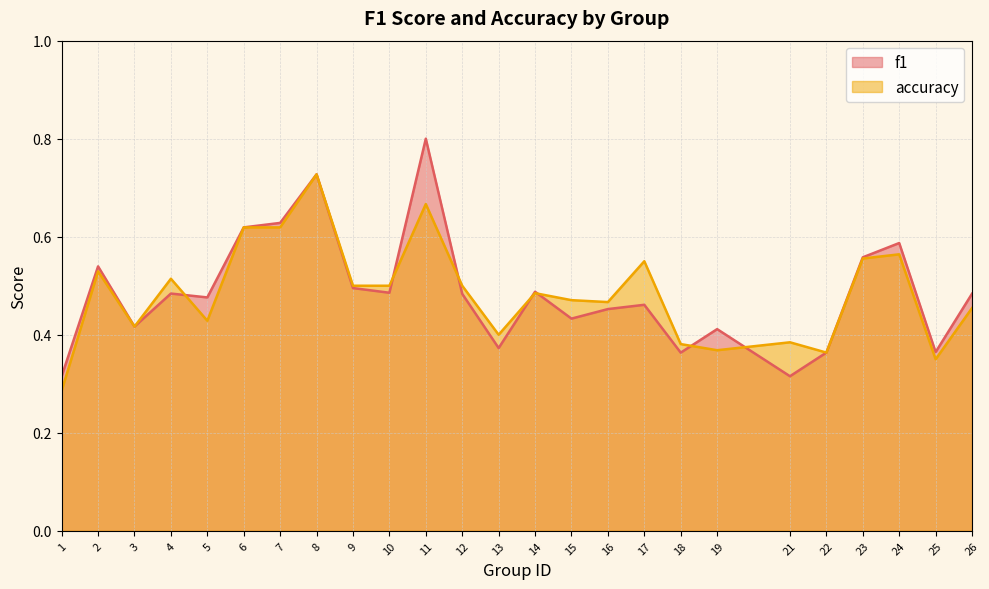

The value of f1 at 26 is 0.3. True or false?

False